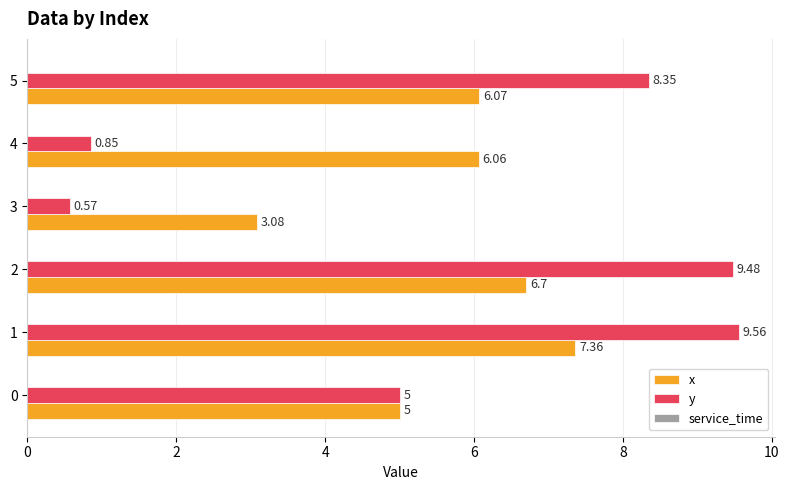

Which series has the largest total across all categories?

x